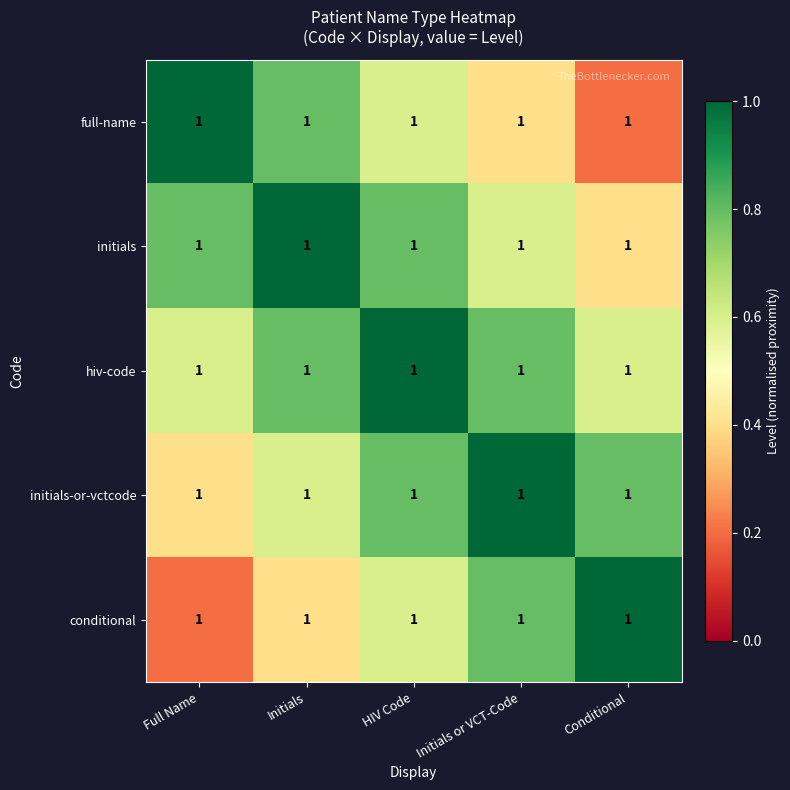

Rank the categories by conditional value from highest to lowest.

Conditional, Initials or VCT-Code, HIV Code, Initials, Full Name